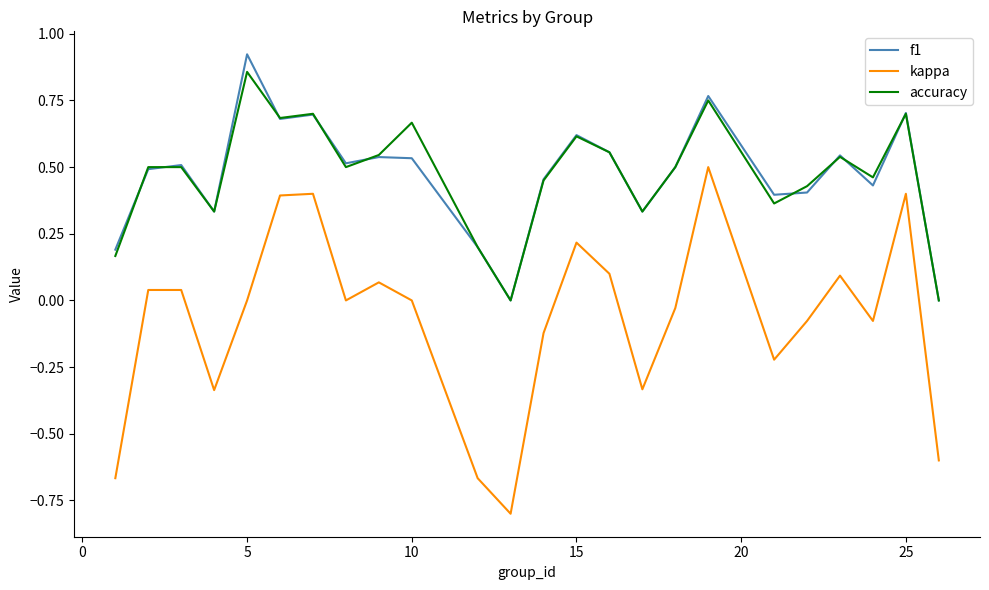

Which series has the widest spread of values?

kappa